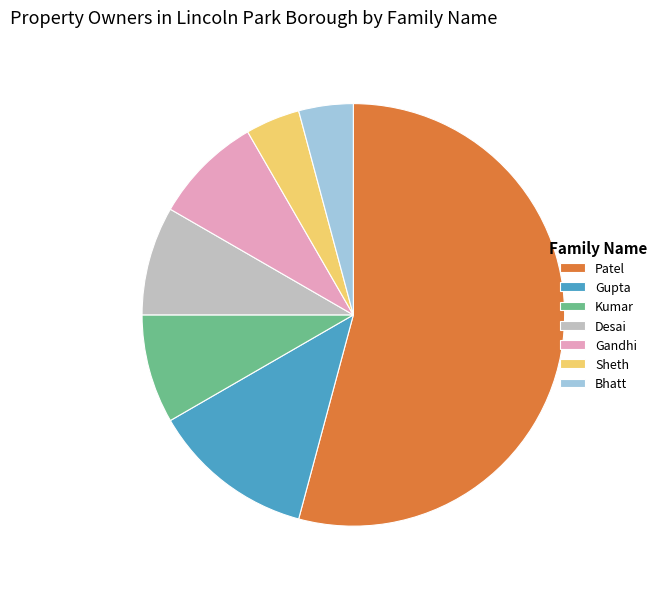

Is the sum of Gupta and Gandhi greater than half?

No